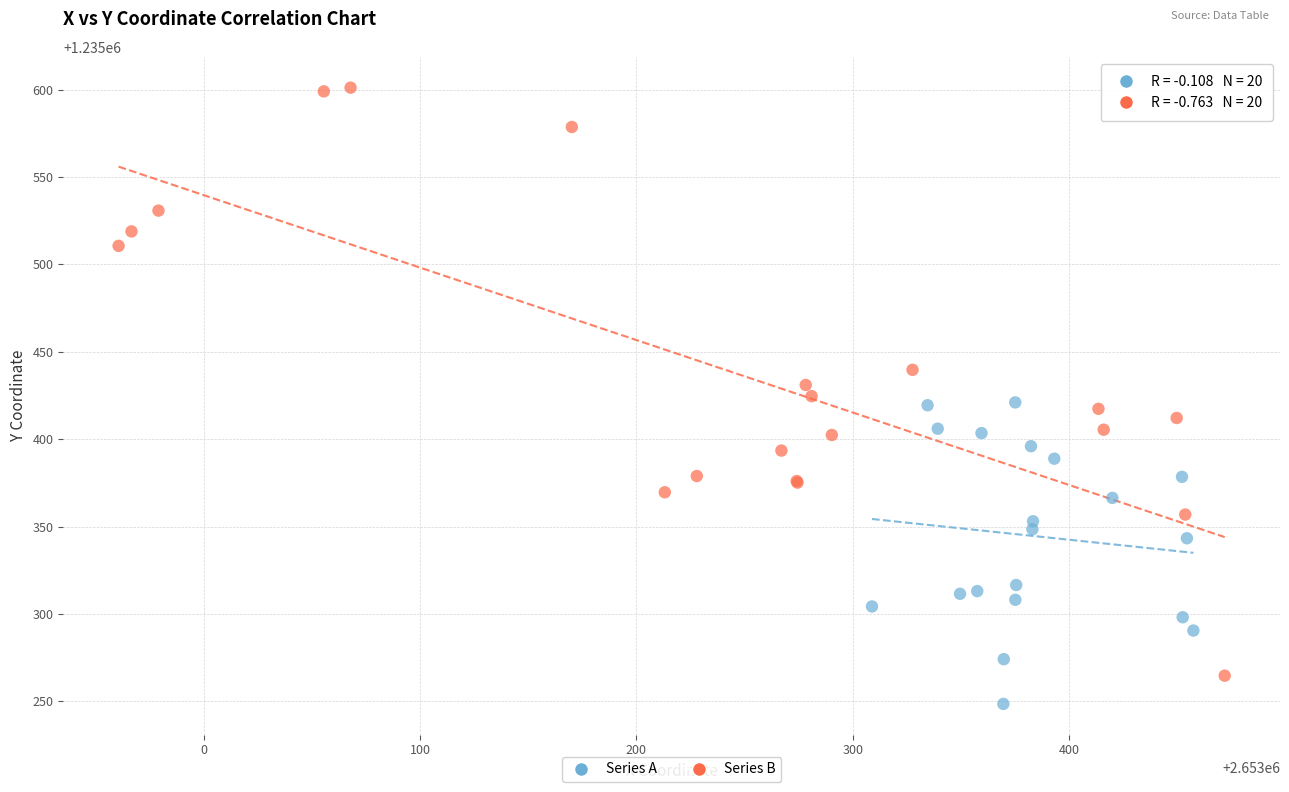

What are all the series names shown in the legend?

Series A, Series B